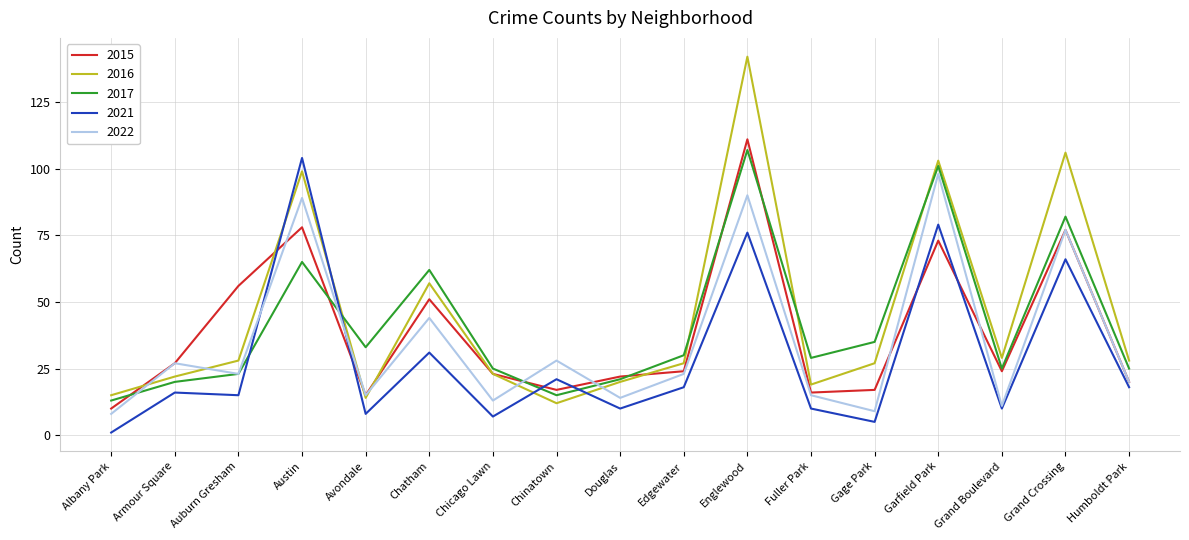

In 2017, how many points are higher than both neighbors (excluding endpoints)?

5